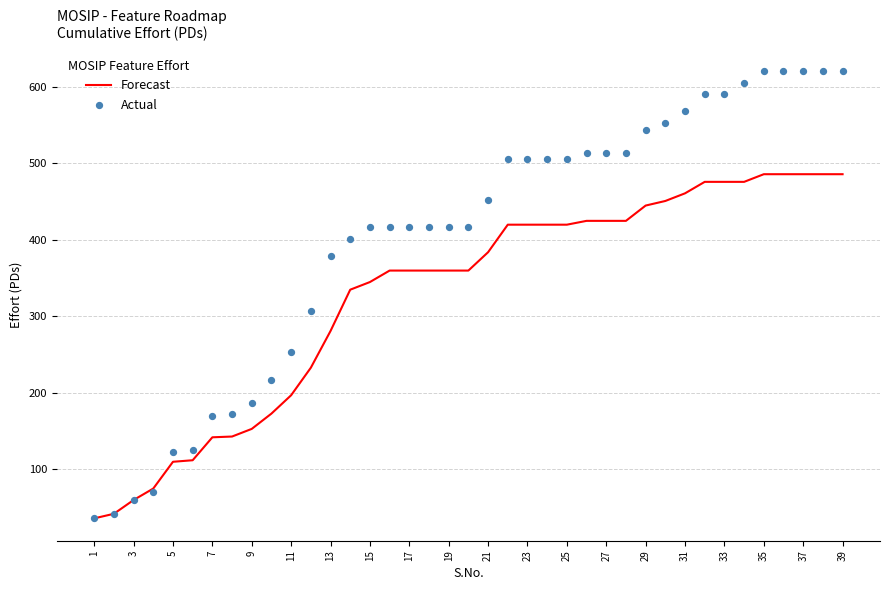

What are all the series names shown in the legend?

Forecast, Actual